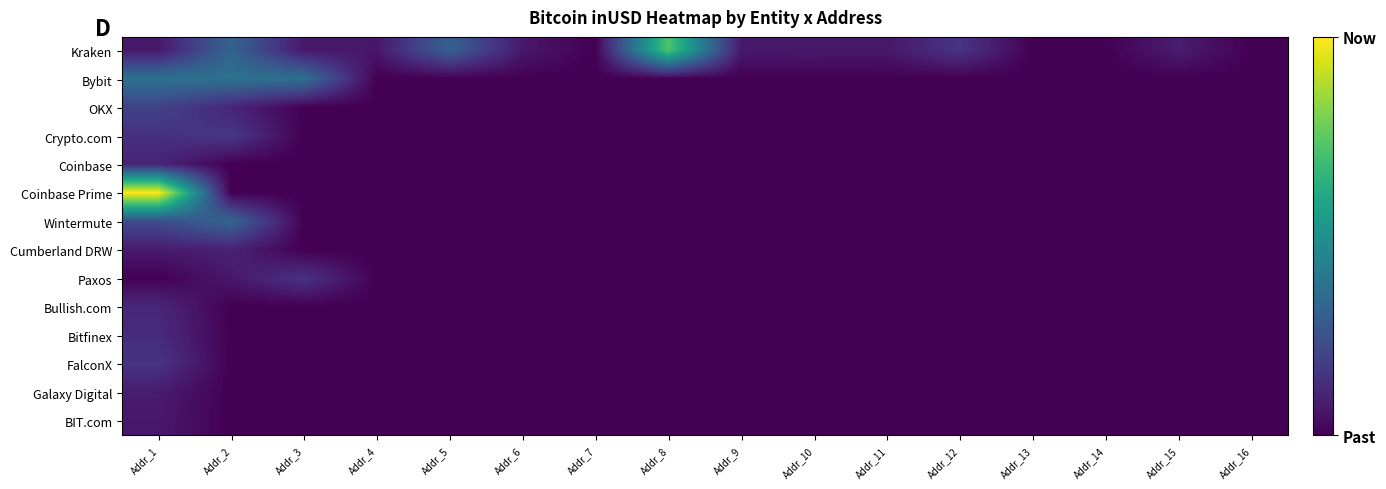

Reading right to left, transcribe all the data shown in this chart.

Kraken: Addr_16=0.0	Addr_15=1181364180.0	Addr_14=0.0	Addr_13=0.0	Addr_12=2263916544.0	Addr_11=929890496.0	Addr_10=974046400.0	Addr_9=1016195840.0	Addr_8=10707483467.5	Addr_7=0.0	Addr_6=963328192.0	Addr_5=4537696656.0	Addr_4=926215296.0	Addr_3=980926912.0	Addr_2=4739461376.0	Addr_1=956850432.0
Bybit: Addr_16=0.0	Addr_15=0.0	Addr_14=0.0	Addr_13=0.0	Addr_12=0.0	Addr_11=0.0	Addr_10=0.0	Addr_9=0.0	Addr_8=0.0	Addr_7=0.0	Addr_6=0.0	Addr_5=0.0	Addr_4=0.0	Addr_3=5431030953.4	Addr_2=5508750104.7	Addr_1=5522548924.7
OKX: Addr_16=0.0	Addr_15=0.0	Addr_14=0.0	Addr_13=0.0	Addr_12=0.0	Addr_11=0.0	Addr_10=0.0	Addr_9=0.0	Addr_8=0.0	Addr_7=0.0	Addr_6=0.0	Addr_5=0.0	Addr_4=0.0	Addr_3=0.0	Addr_2=1570889926.2	Addr_1=2965458967.6
Crypto.com: Addr_16=0.0	Addr_15=0.0	Addr_14=0.0	Addr_13=0.0	Addr_12=0.0	Addr_11=0.0	Addr_10=0.0	Addr_9=0.0	Addr_8=0.0	Addr_7=0.0	Addr_6=0.0	Addr_5=0.0	Addr_4=0.0	Addr_3=0.0	Addr_2=2421779529.5	Addr_1=2060106487.2
Coinbase: Addr_16=0.0	Addr_15=0.0	Addr_14=0.0	Addr_13=0.0	Addr_12=0.0	Addr_11=0.0	Addr_10=0.0	Addr_9=0.0	Addr_8=0.0	Addr_7=0.0	Addr_6=0.0	Addr_5=0.0	Addr_4=0.0	Addr_3=0.0	Addr_2=0.0	Addr_1=1536678167.9
Coinbase Prime: Addr_16=0.0	Addr_15=0.0	Addr_14=0.0	Addr_13=0.0	Addr_12=0.0	Addr_11=0.0	Addr_10=0.0	Addr_9=0.0	Addr_8=0.0	Addr_7=0.0	Addr_6=0.0	Addr_5=0.0	Addr_4=0.0	Addr_3=0.0	Addr_2=0.0	Addr_1=14858279855.7
Wintermute: Addr_16=0.0	Addr_15=0.0	Addr_14=0.0	Addr_13=0.0	Addr_12=0.0	Addr_11=0.0	Addr_10=0.0	Addr_9=0.0	Addr_8=0.0	Addr_7=0.0	Addr_6=0.0	Addr_5=0.0	Addr_4=0.0	Addr_3=0.0	Addr_2=4847786562.5	Addr_1=3471589509.8
Cumberland DRW: Addr_16=0.0	Addr_15=0.0	Addr_14=0.0	Addr_13=0.0	Addr_12=0.0	Addr_11=0.0	Addr_10=0.0	Addr_9=0.0	Addr_8=0.0	Addr_7=0.0	Addr_6=0.0	Addr_5=0.0	Addr_4=0.0	Addr_3=0.0	Addr_2=1383345685.2	Addr_1=1054247115.6
Paxos: Addr_16=0.0	Addr_15=0.0	Addr_14=0.0	Addr_13=0.0	Addr_12=0.0	Addr_11=0.0	Addr_10=0.0	Addr_9=0.0	Addr_8=0.0	Addr_7=0.0	Addr_6=0.0	Addr_5=0.0	Addr_4=0.0	Addr_3=2197212352.0	Addr_2=936976304.7	Addr_1=0.0
Bullish.com: Addr_16=0.0	Addr_15=0.0	Addr_14=0.0	Addr_13=0.0	Addr_12=0.0	Addr_11=0.0	Addr_10=0.0	Addr_9=0.0	Addr_8=0.0	Addr_7=0.0	Addr_6=0.0	Addr_5=0.0	Addr_4=0.0	Addr_3=0.0	Addr_2=0.0	Addr_1=1645197589.9
Bitfinex: Addr_16=0.0	Addr_15=0.0	Addr_14=0.0	Addr_13=0.0	Addr_12=0.0	Addr_11=0.0	Addr_10=0.0	Addr_9=0.0	Addr_8=0.0	Addr_7=0.0	Addr_6=0.0	Addr_5=0.0	Addr_4=0.0	Addr_3=0.0	Addr_2=0.0	Addr_1=1883996582.3
FalconX: Addr_16=0.0	Addr_15=0.0	Addr_14=0.0	Addr_13=0.0	Addr_12=0.0	Addr_11=0.0	Addr_10=0.0	Addr_9=0.0	Addr_8=0.0	Addr_7=0.0	Addr_6=0.0	Addr_5=0.0	Addr_4=0.0	Addr_3=0.0	Addr_2=0.0	Addr_1=2255854680.0
Galaxy Digital: Addr_16=0.0	Addr_15=0.0	Addr_14=0.0	Addr_13=0.0	Addr_12=0.0	Addr_11=0.0	Addr_10=0.0	Addr_9=0.0	Addr_8=0.0	Addr_7=0.0	Addr_6=0.0	Addr_5=0.0	Addr_4=0.0	Addr_3=0.0	Addr_2=0.0	Addr_1=1132323801.3
BIT.com: Addr_16=0.0	Addr_15=0.0	Addr_14=0.0	Addr_13=0.0	Addr_12=0.0	Addr_11=0.0	Addr_10=0.0	Addr_9=0.0	Addr_8=0.0	Addr_7=0.0	Addr_6=0.0	Addr_5=0.0	Addr_4=0.0	Addr_3=0.0	Addr_2=0.0	Addr_1=981036856.4